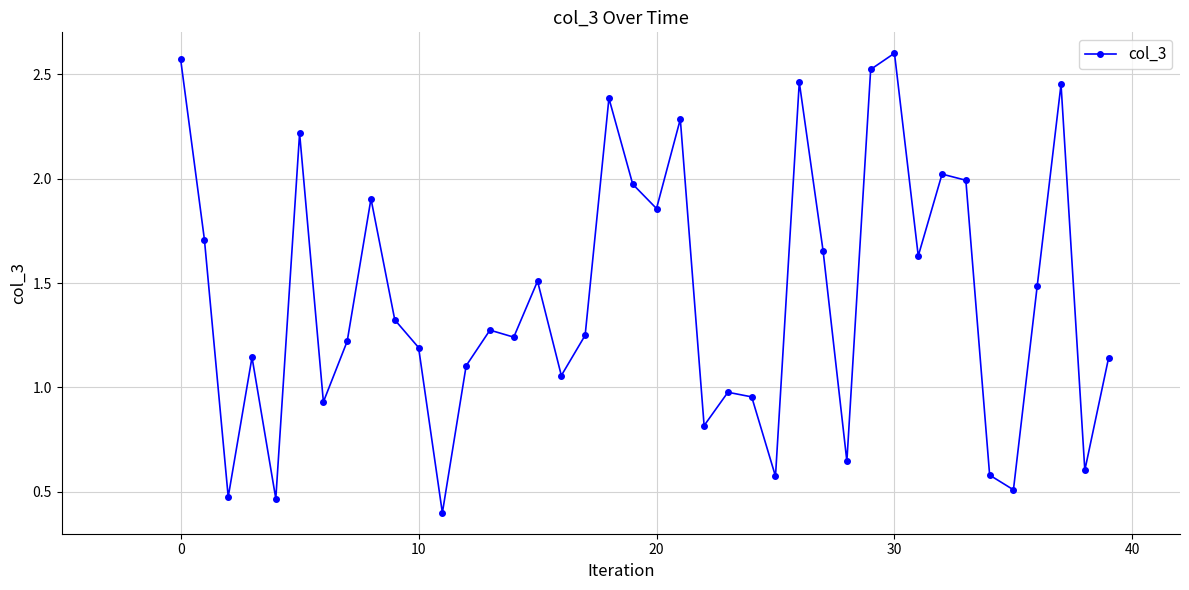

What is the average value?

1.4